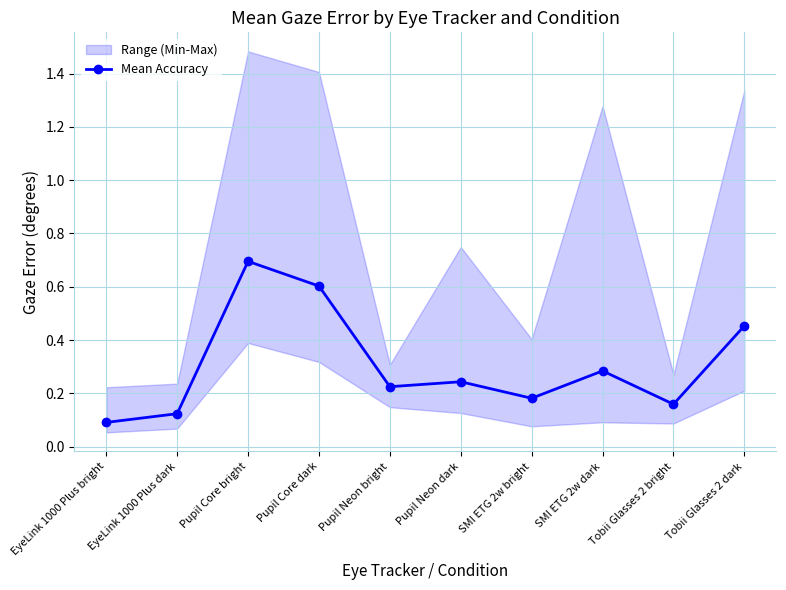

Reading right to left, list all the values displayed in this chart.

Tobii Glasses 2 dark=0.5	Tobii Glasses 2 bright=0.2	SMI ETG 2w dark=0.3	SMI ETG 2w bright=0.2	Pupil Neon dark=0.2	Pupil Neon bright=0.2	Pupil Core dark=0.6	Pupil Core bright=0.7	EyeLink 1000 Plus dark=0.1	EyeLink 1000 Plus bright=0.1